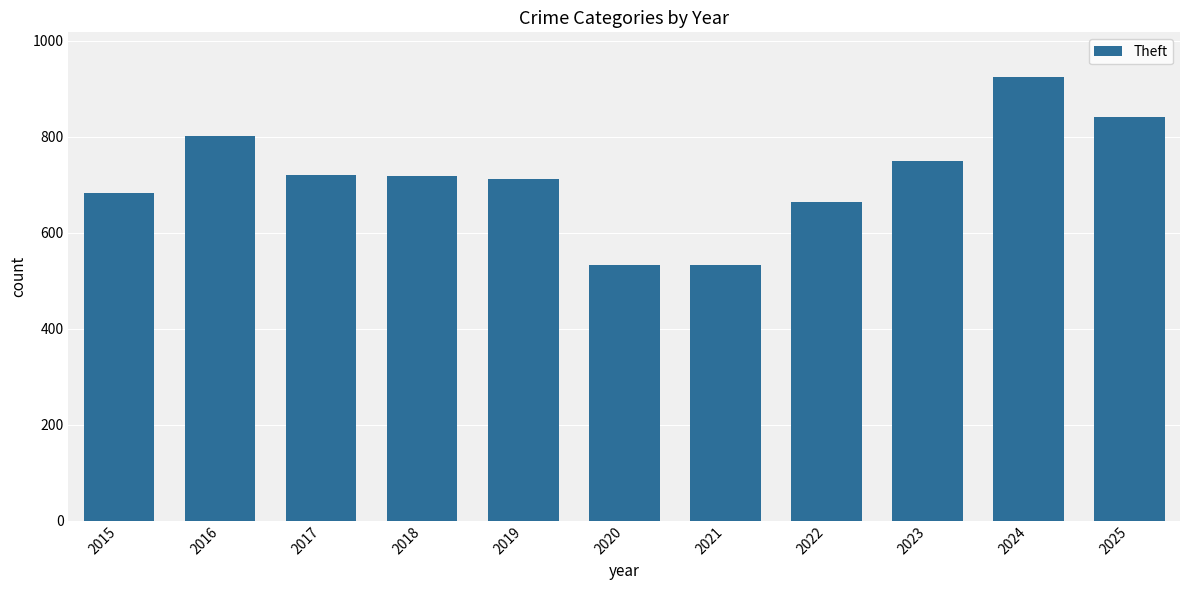

What is the greatest value displayed?

925